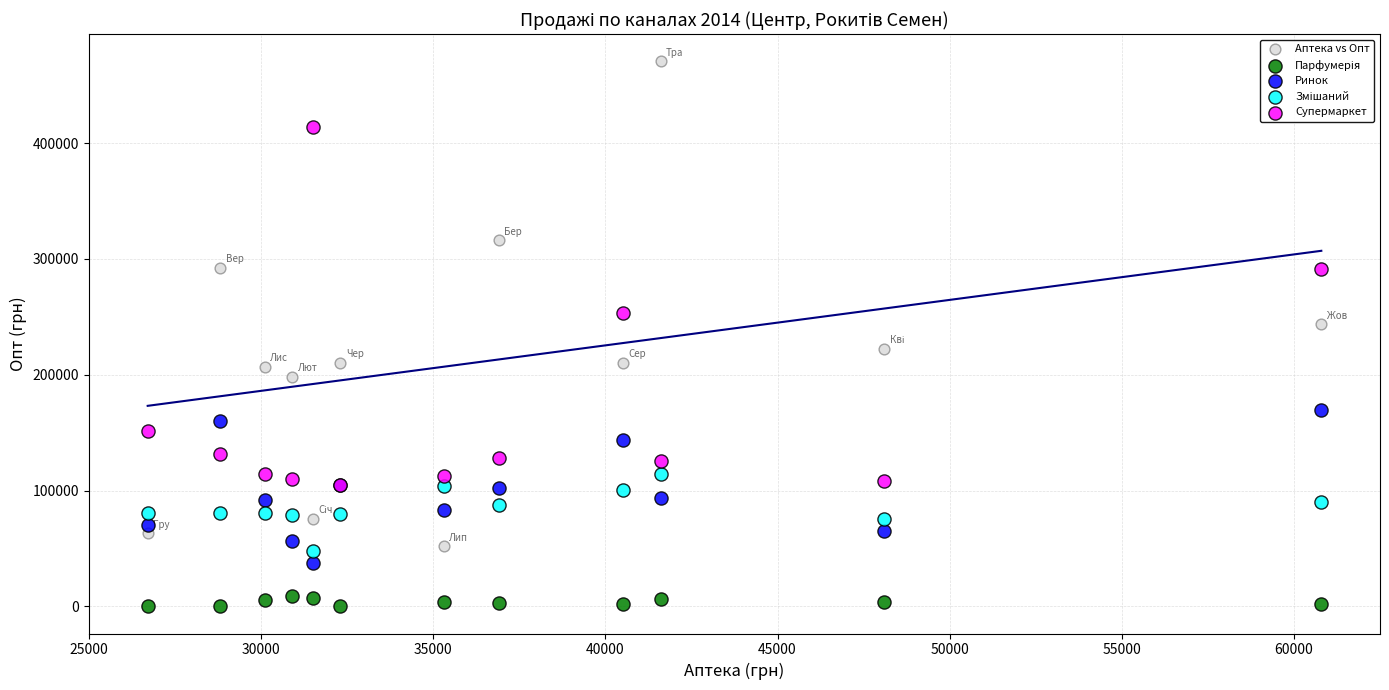

In the Аптека vs Опт series, what Y value is closest to 261250?

243700